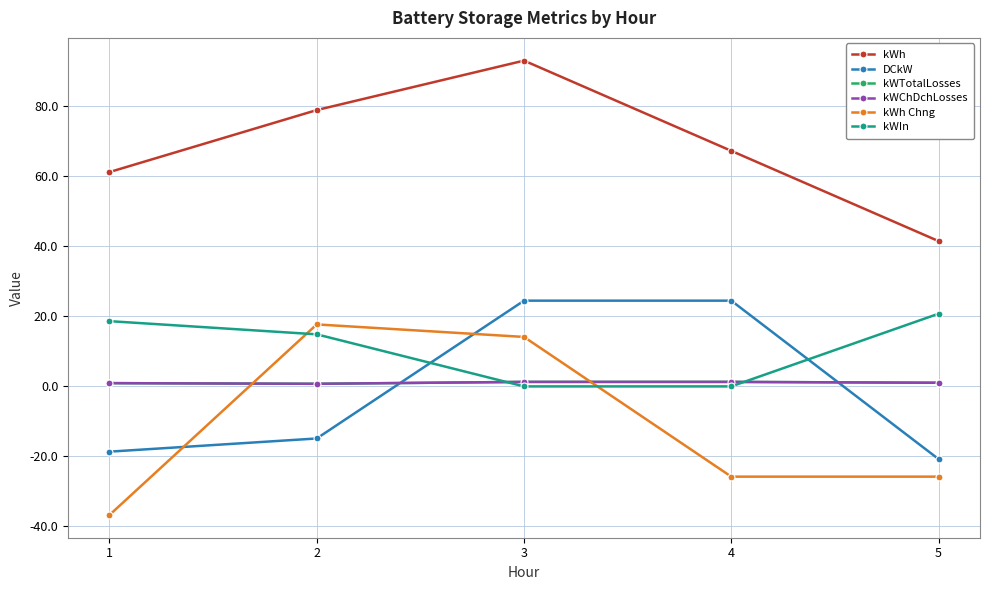

What is the approximate value of kWChDchLosses at 4?

1.3